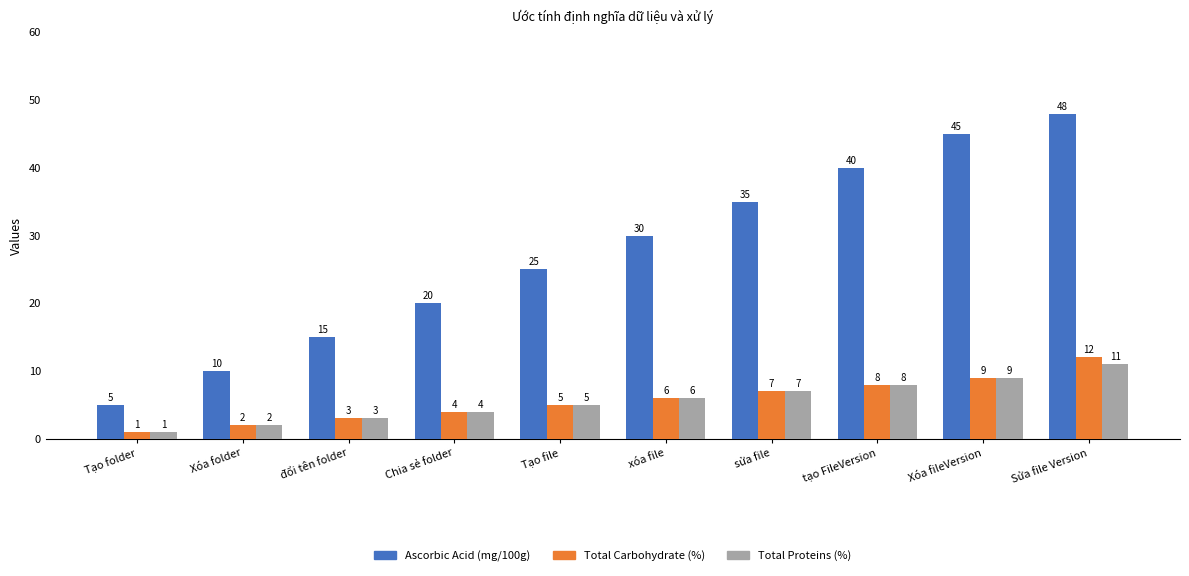

List the series in order of their peak value, lowest first.

Total Proteins (%), Total Carbohydrate (%), Ascorbic Acid (mg/100g)